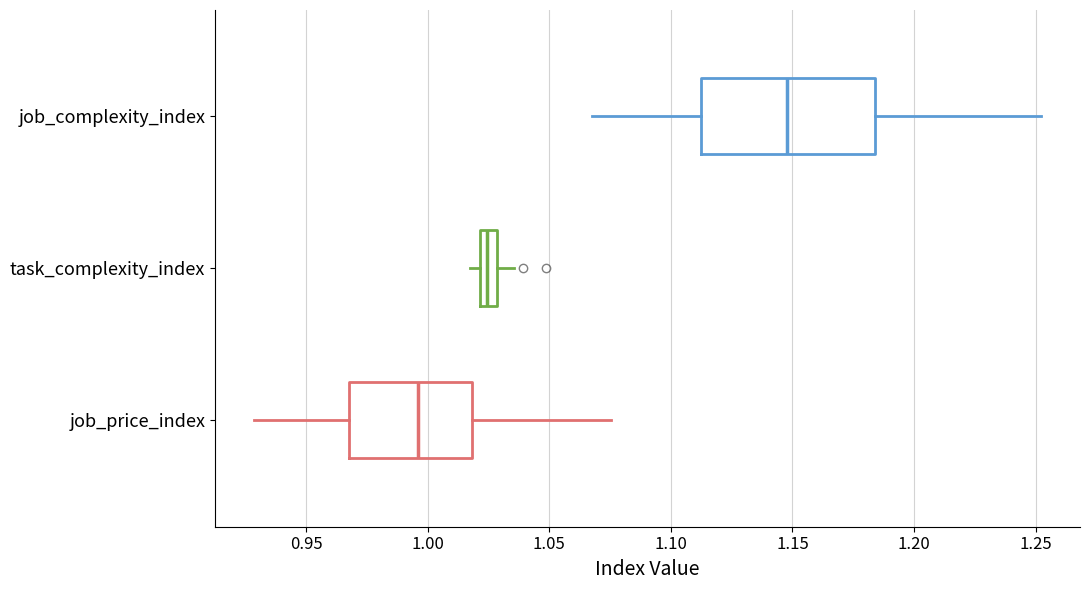

Where is the right edge of the box for job_price_index on the x-axis? The values are not printed on the chart, so give them approximately, as read against the axis.

1.020